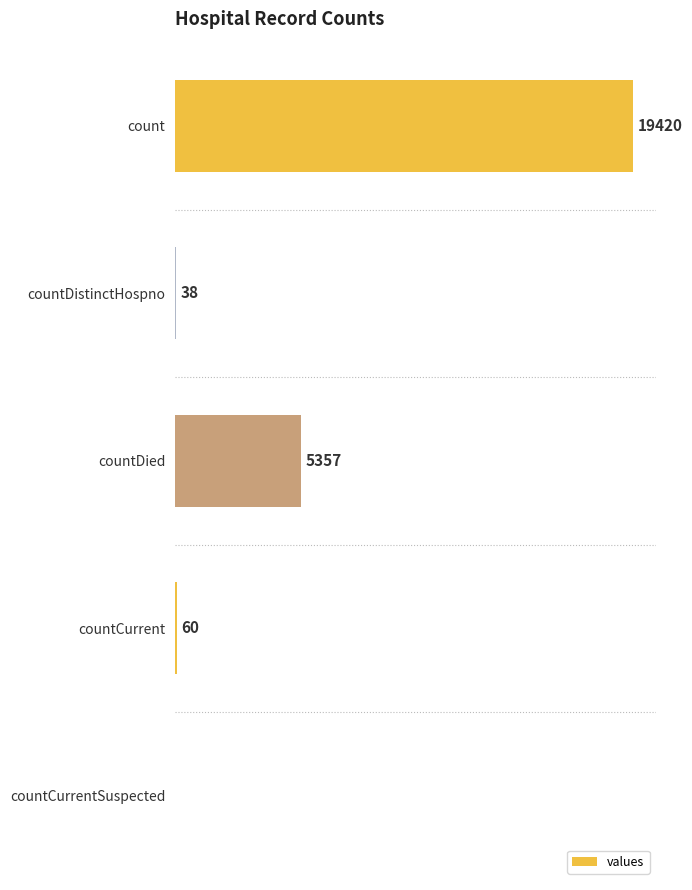

Where is the data nearest to the value 9710?

countDied